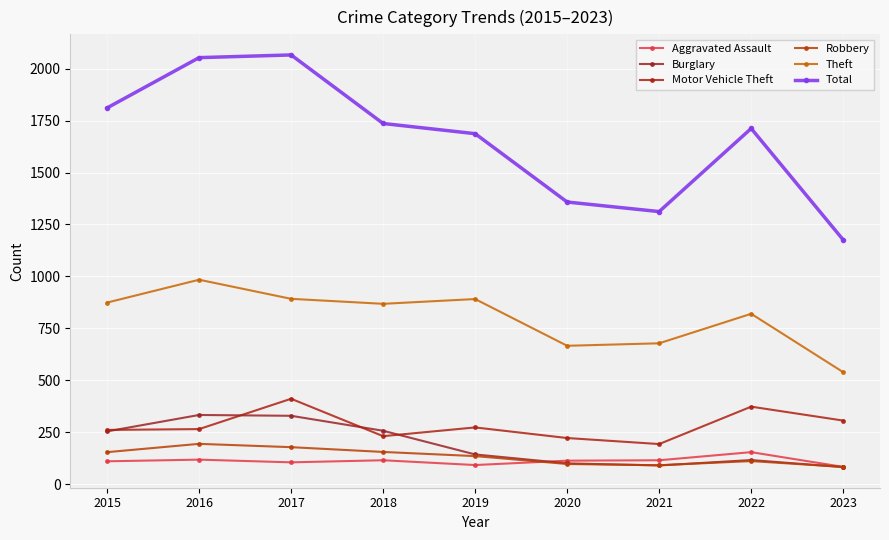

True or false: Burglary and Total cross at least once.

False